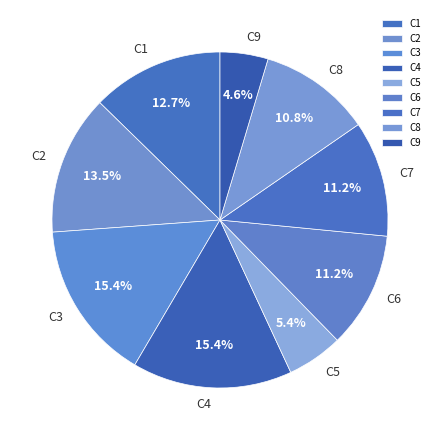

To the nearest percent, what is the average slice percentage?

11%